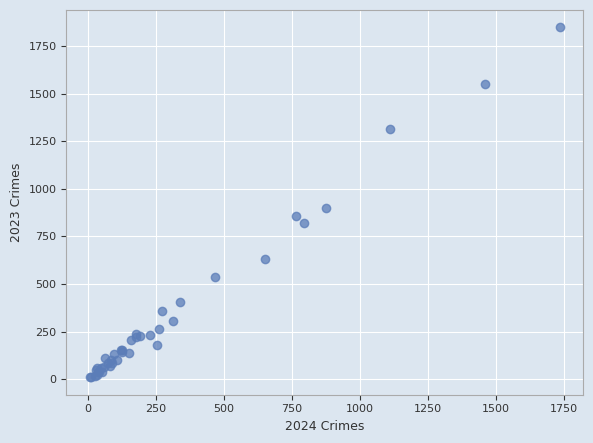

What Y value in the scatter plot is closest to 929?

898